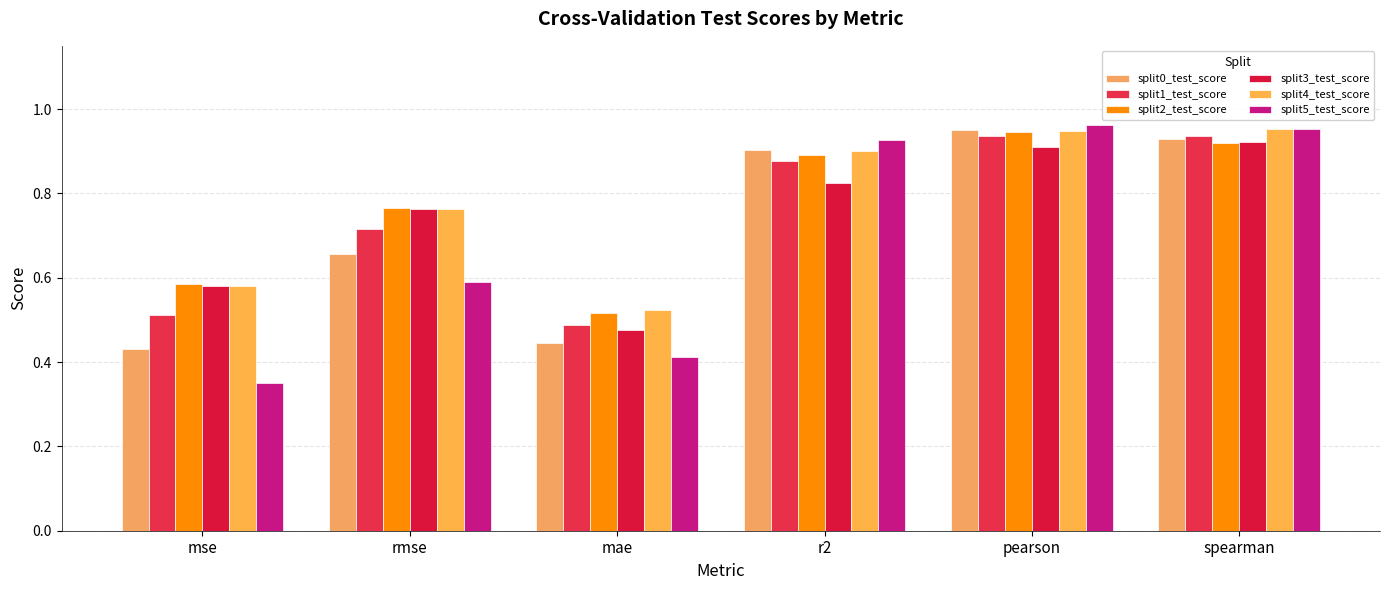

Is it true that split1_test_score equals 0.2 at rmse?

False